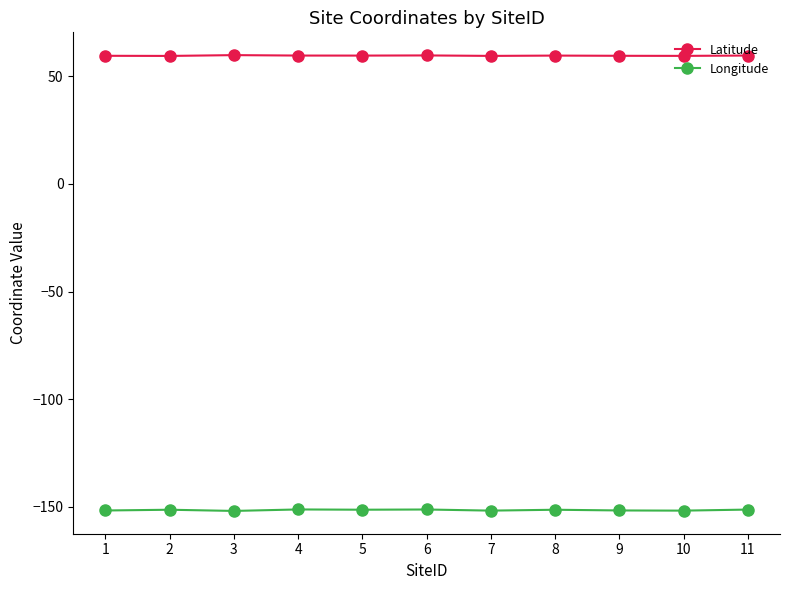

True or false: Latitude has more than 0 interior local peaks.

True